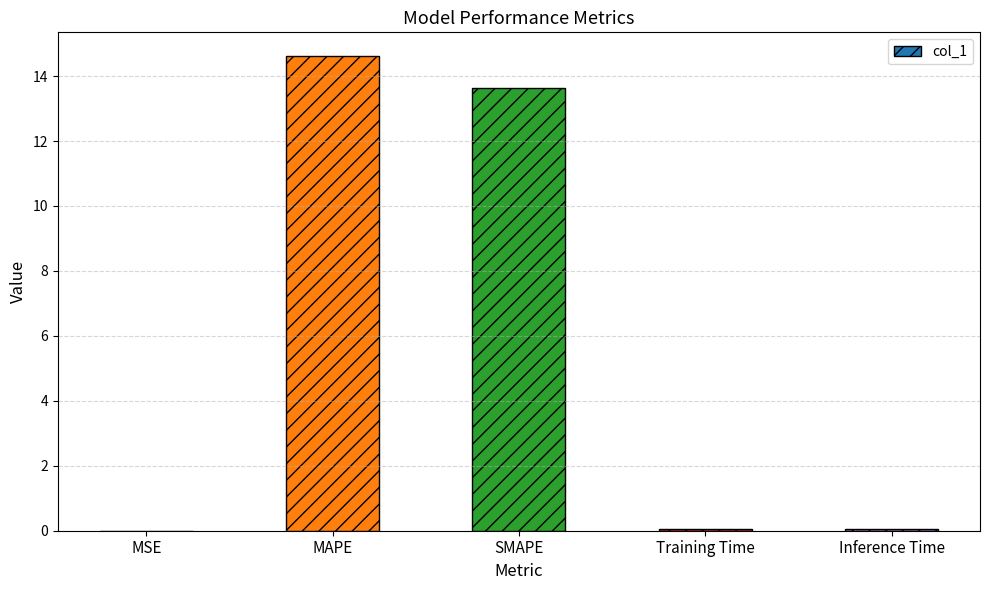

What is the sum of all values?

28.3